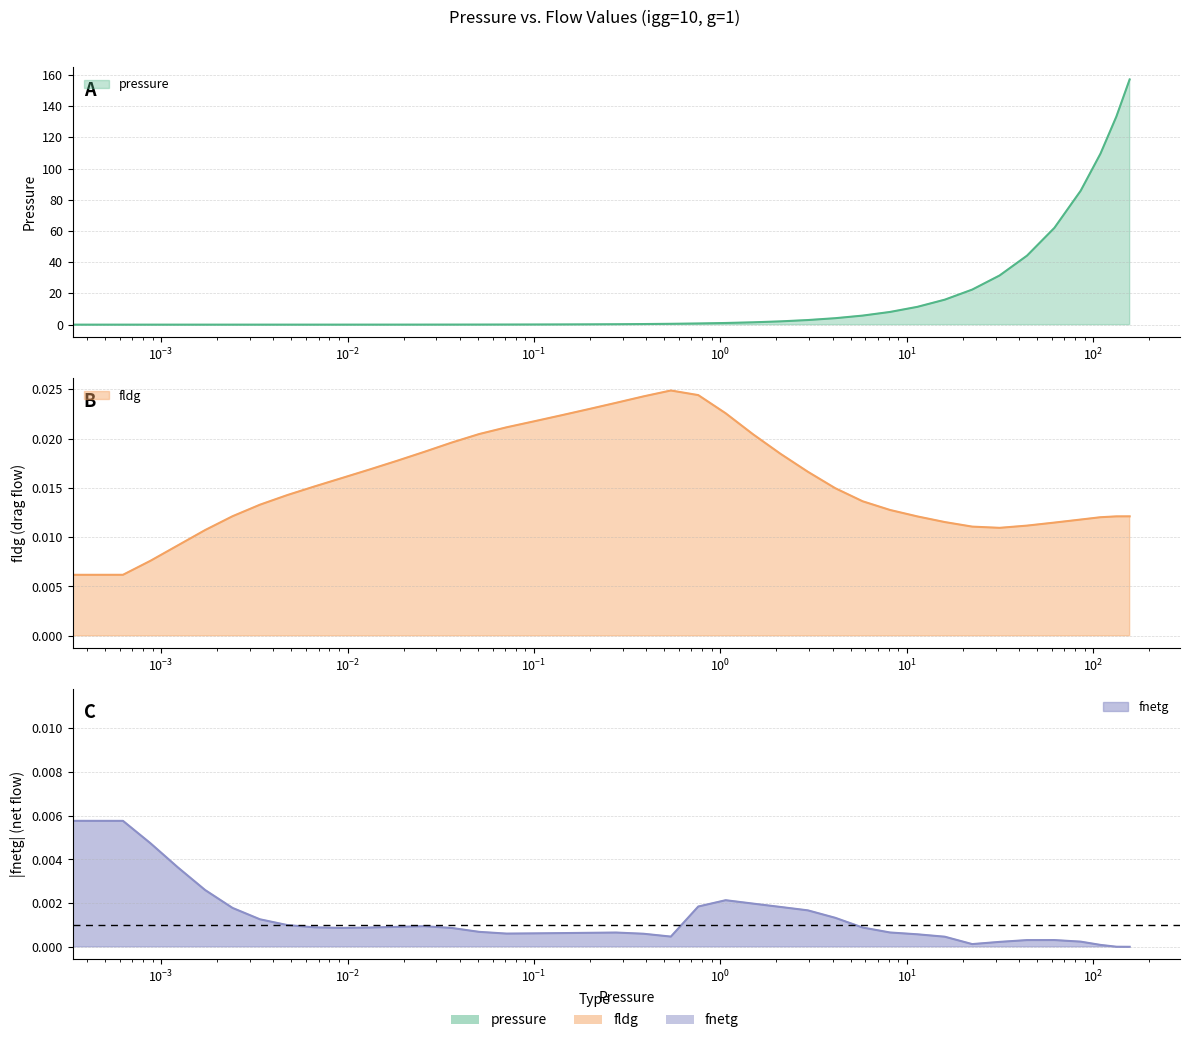

What is the difference between the maximum and minimum values in the pressure series?

157.1